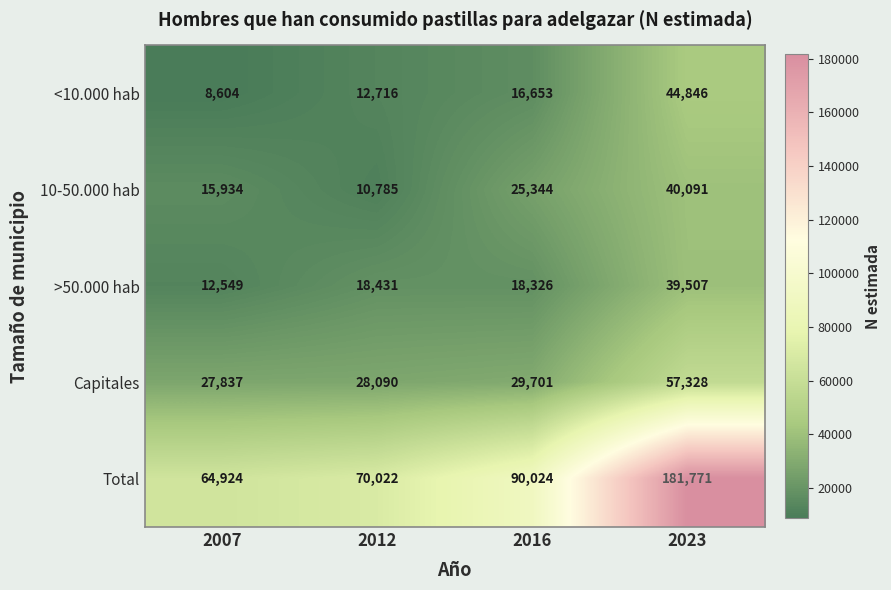

What is the difference between the maximum and minimum values in the >50.000 hab series?

26958